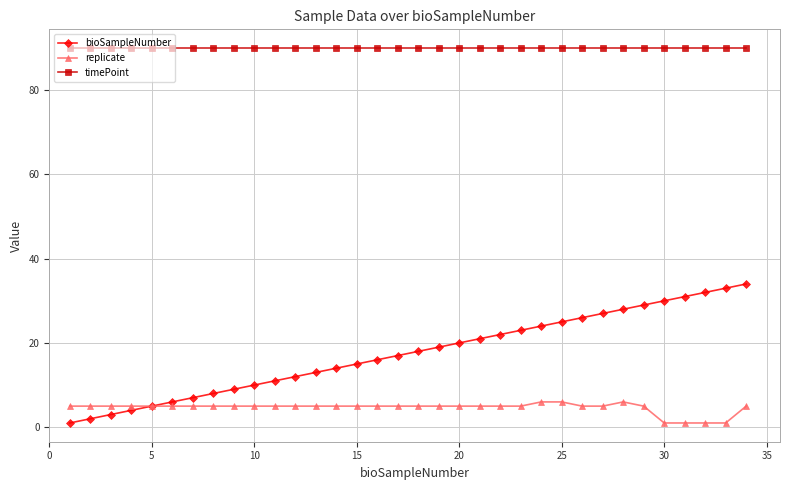

True or false: timePoint and replicate cross at least once.

False